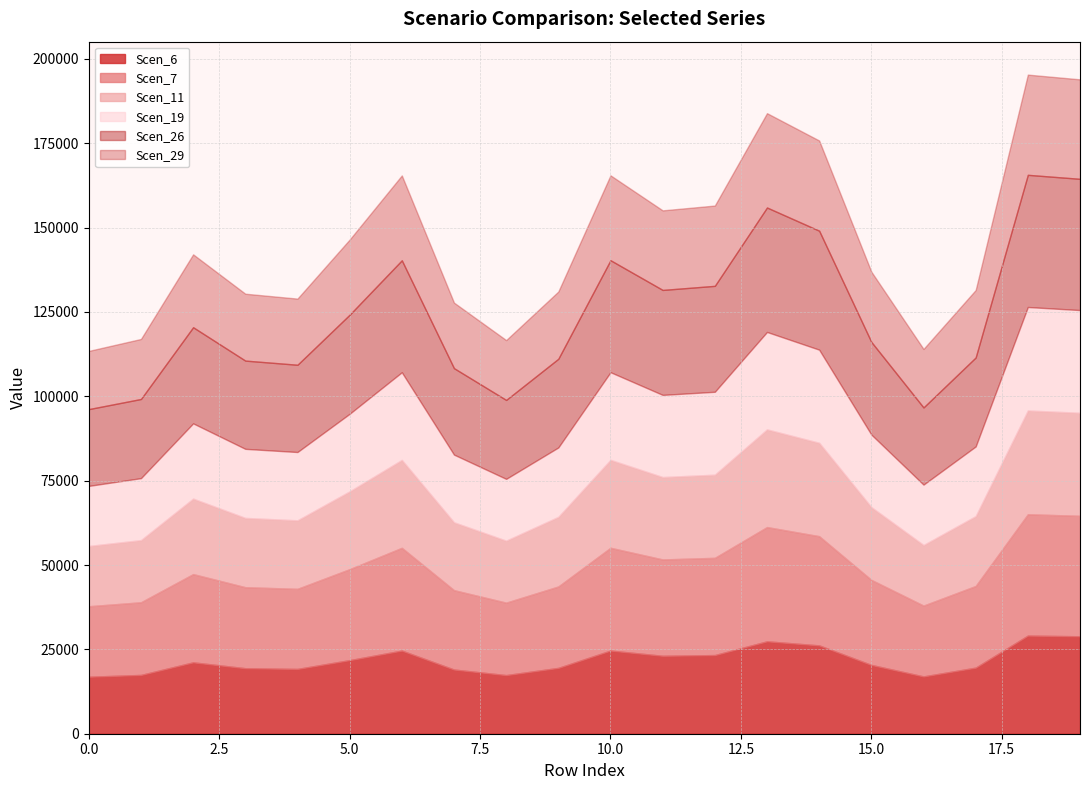

At which category does the chart reach its peak across all series?

18